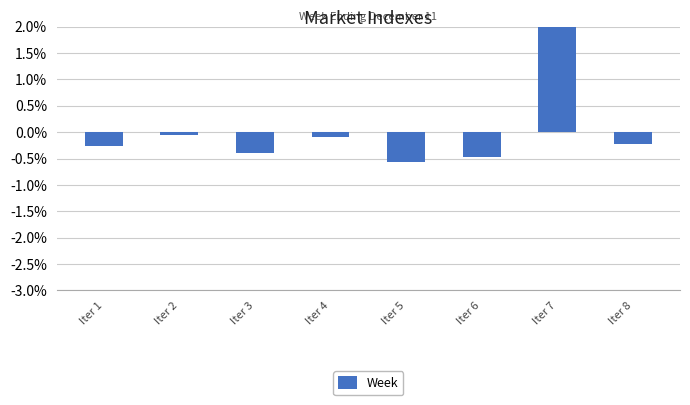

How many values are above zero?

1